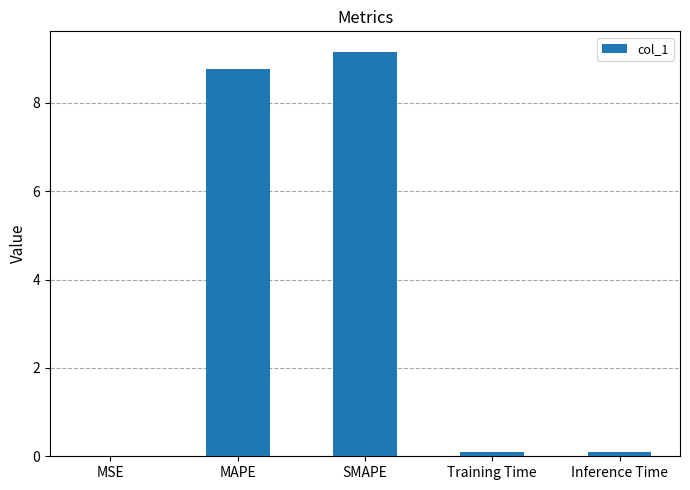

Which has a higher value, MSE or Training Time?

Training Time